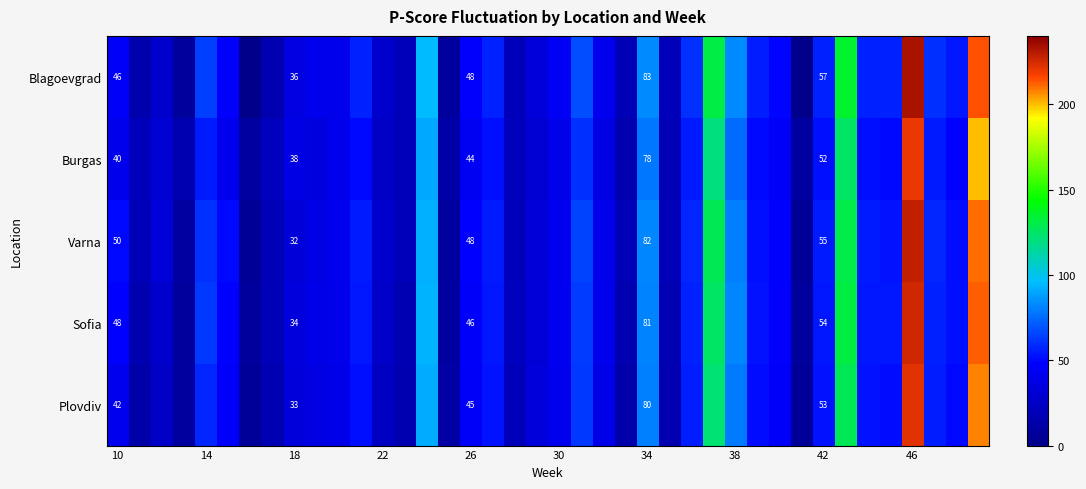

The Varna series shows 17.5 at 18. True or false?

False